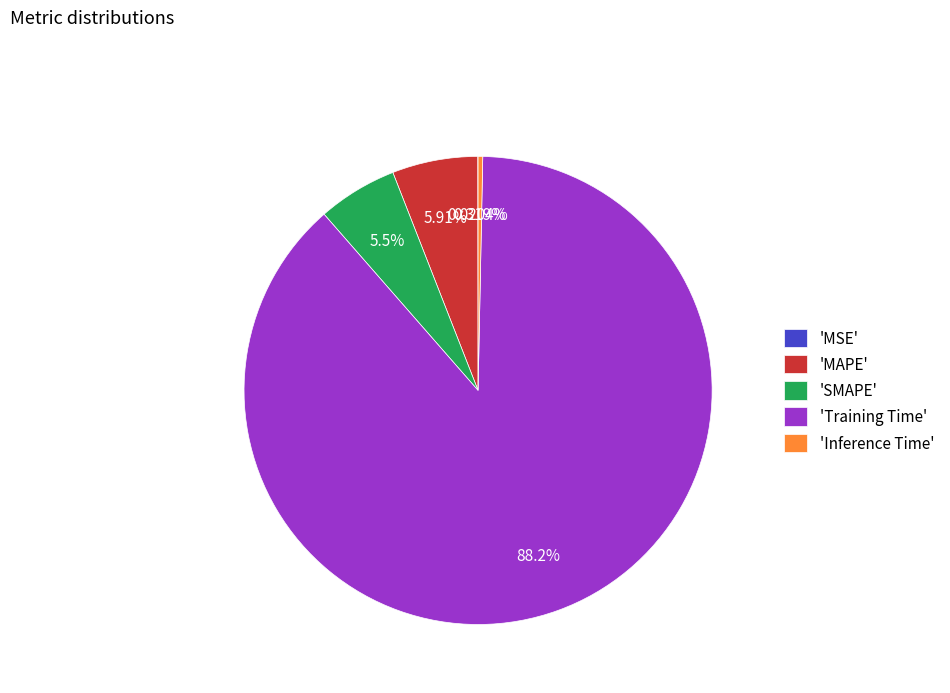

Do 'Inference Time' and 'SMAPE' together represent more than half of the pie?

No